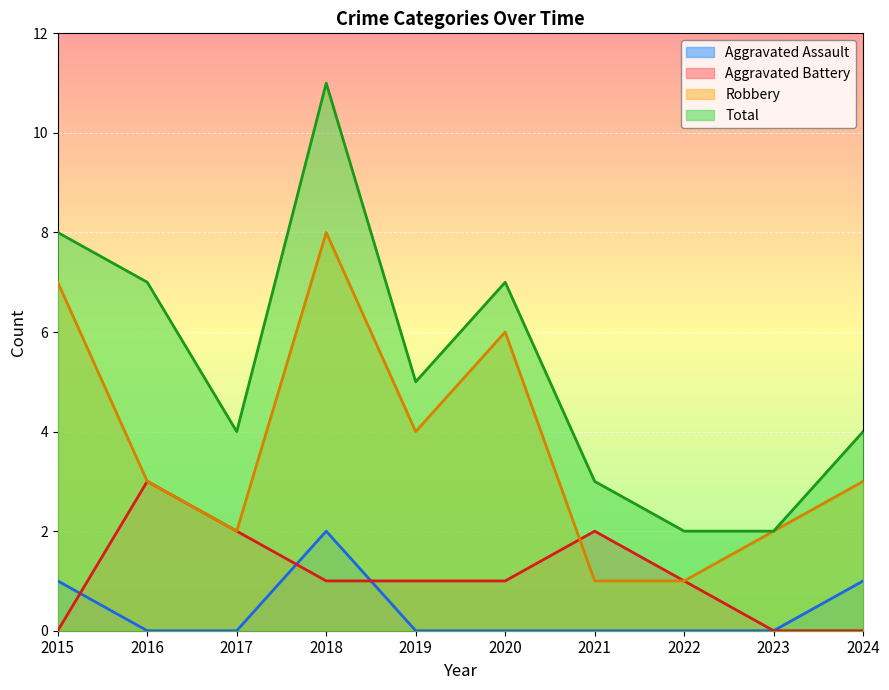

What is the average value of the Aggravated Battery series?

1